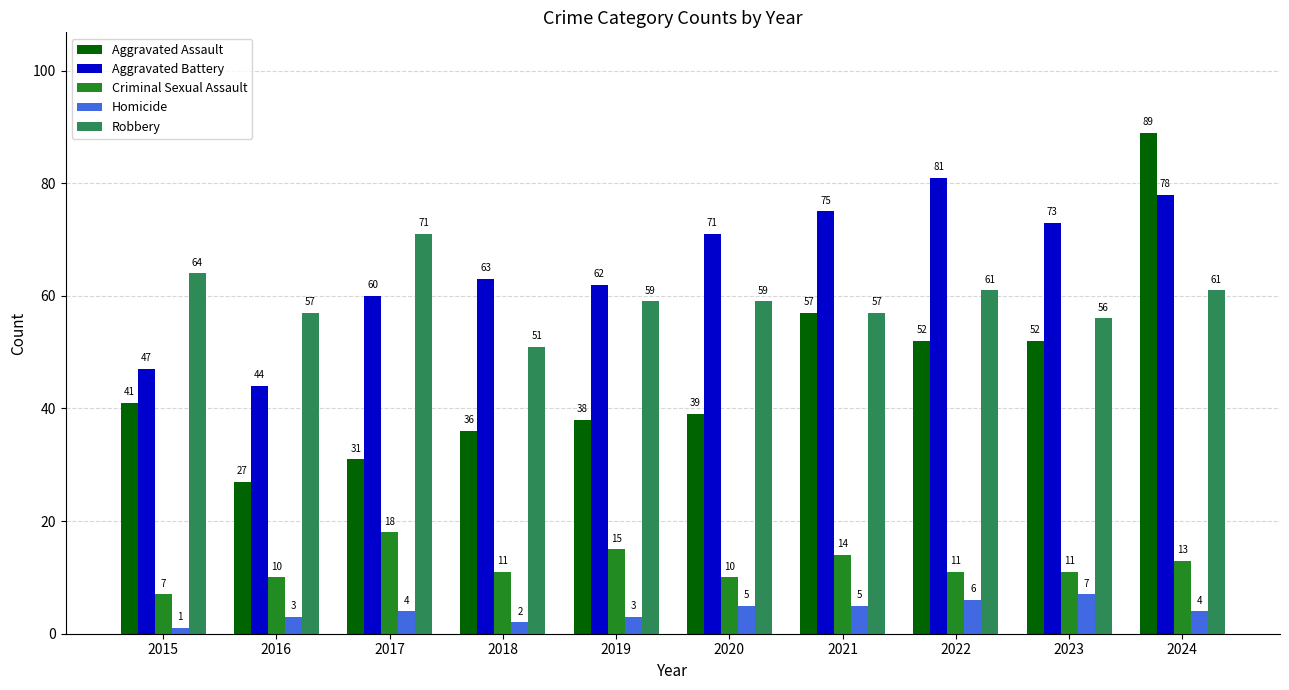

What is the smallest value displayed?

1